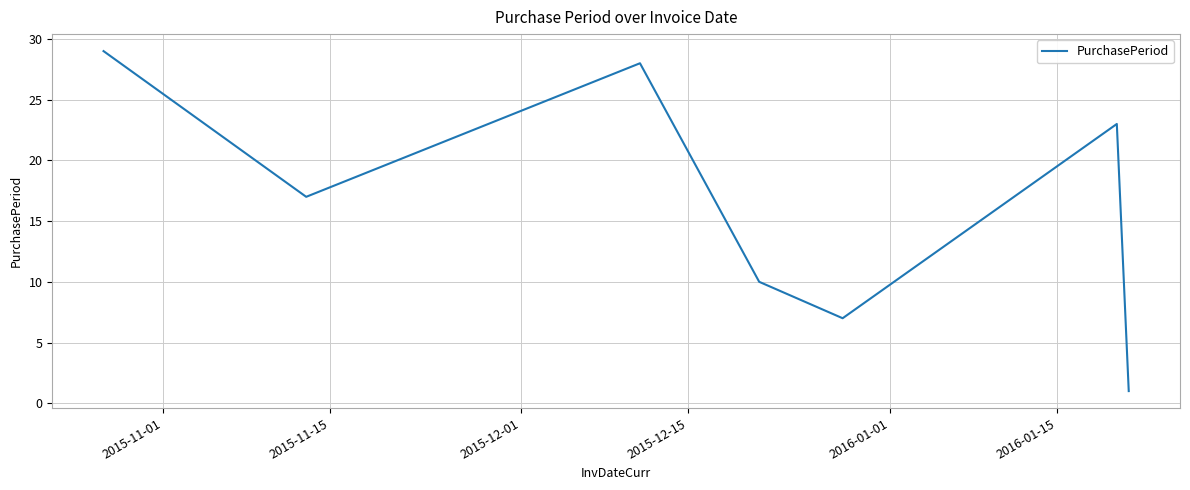

What is the greatest value displayed?

29